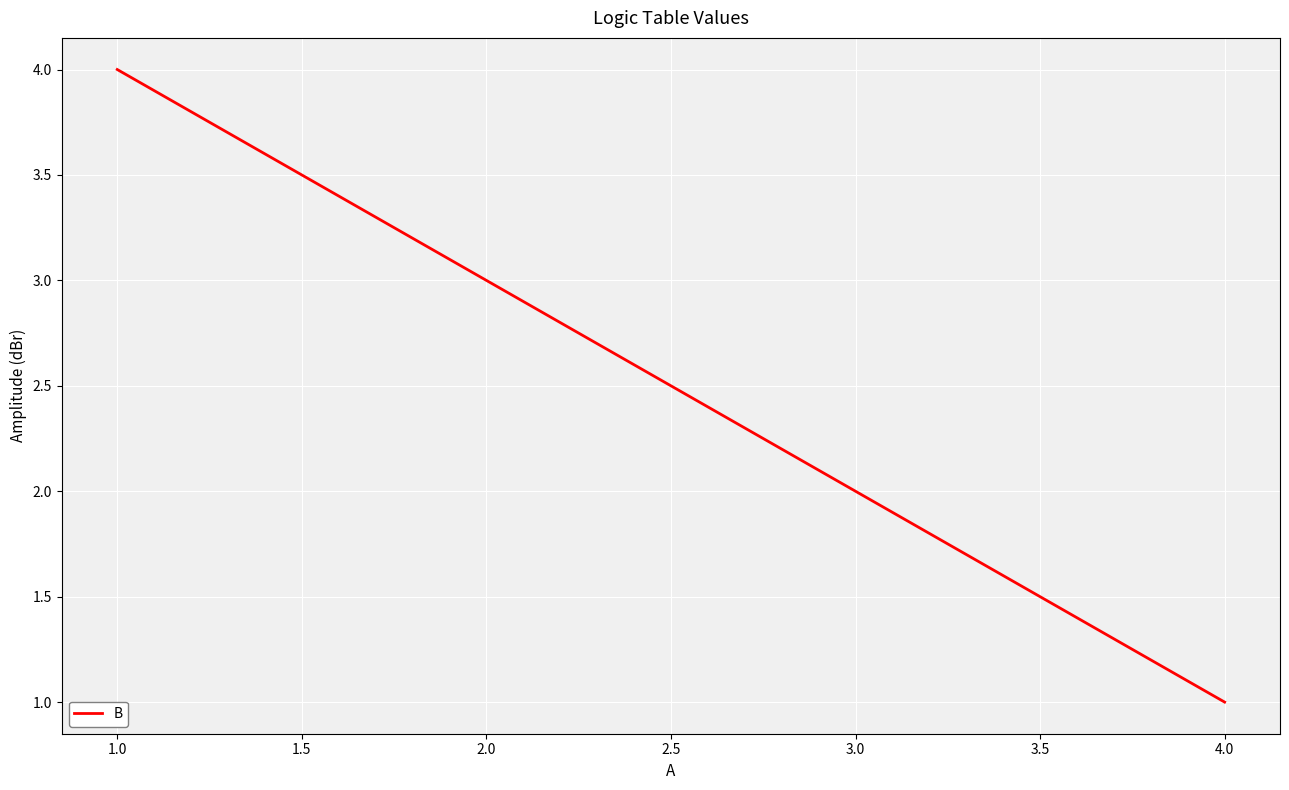

Which label corresponds to the largest value in the chart?

1.0